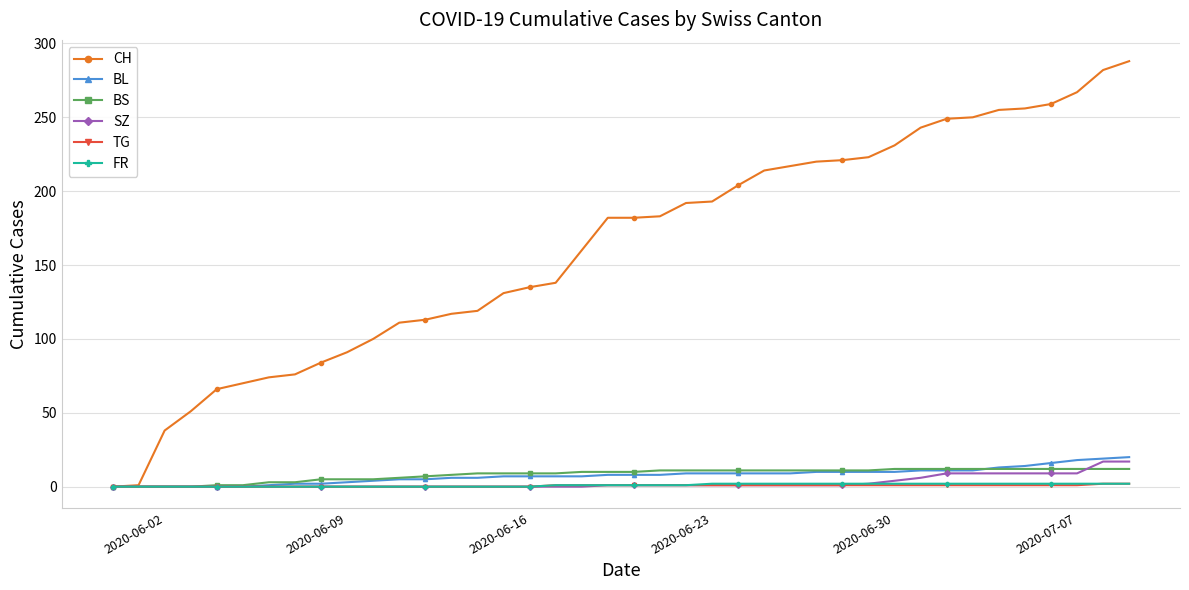

Which series has the largest total across all categories?

CH